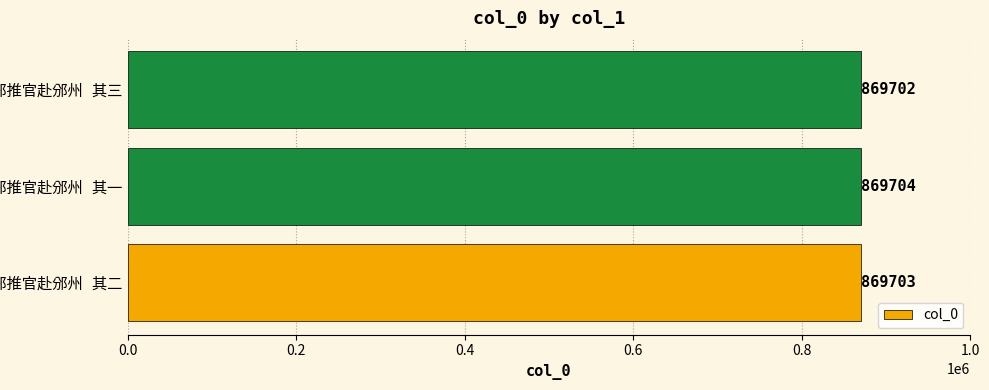

Reading bottom to top, what are all the values shown in this chart?

869703	869704	869702